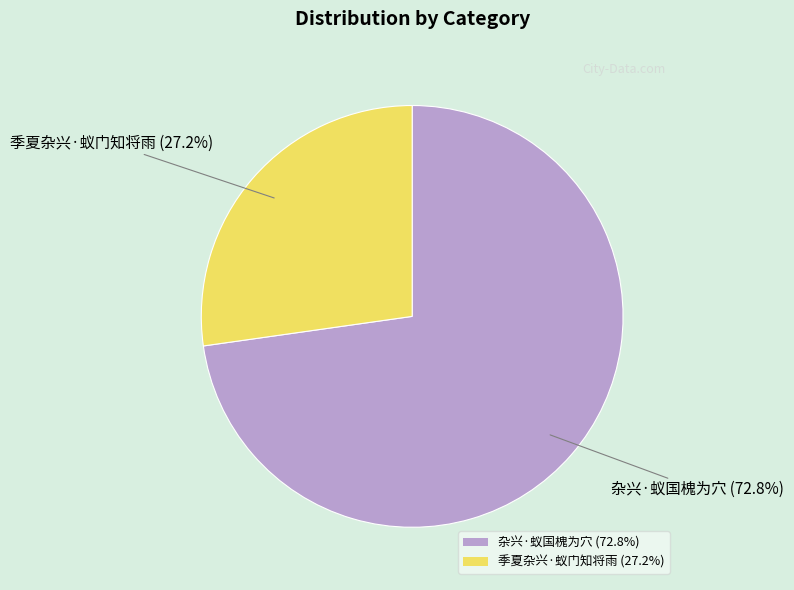

Is it true that 杂兴·蚁国槐为穴 is 63% of the pie?

False